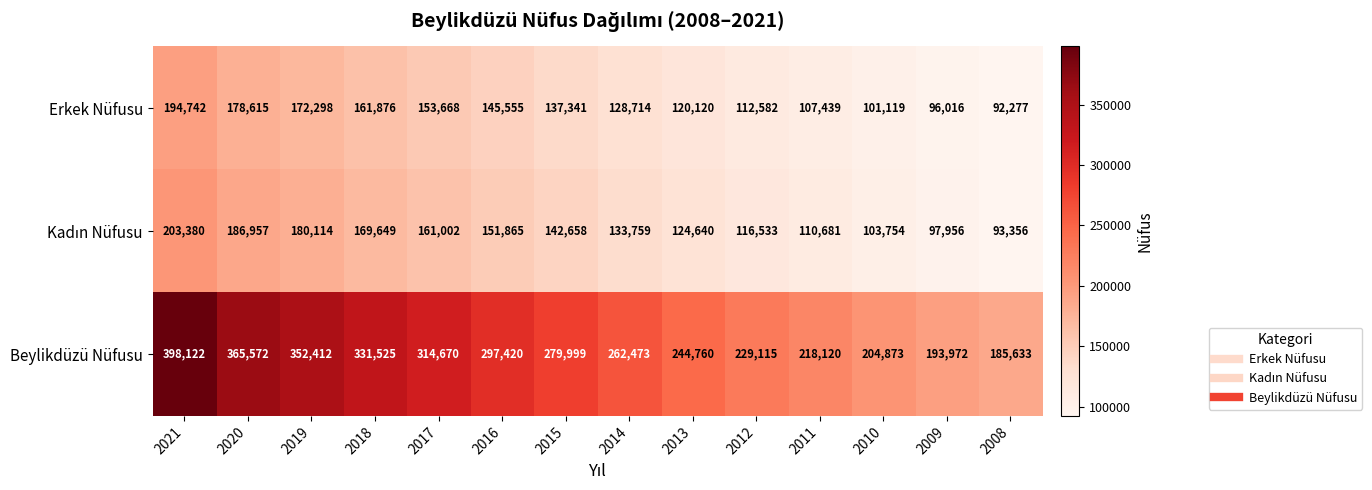

Is the value of Erkek Nüfusu at 2011 greater than the value of Beylikdüzü Nüfusu at 2013?

No